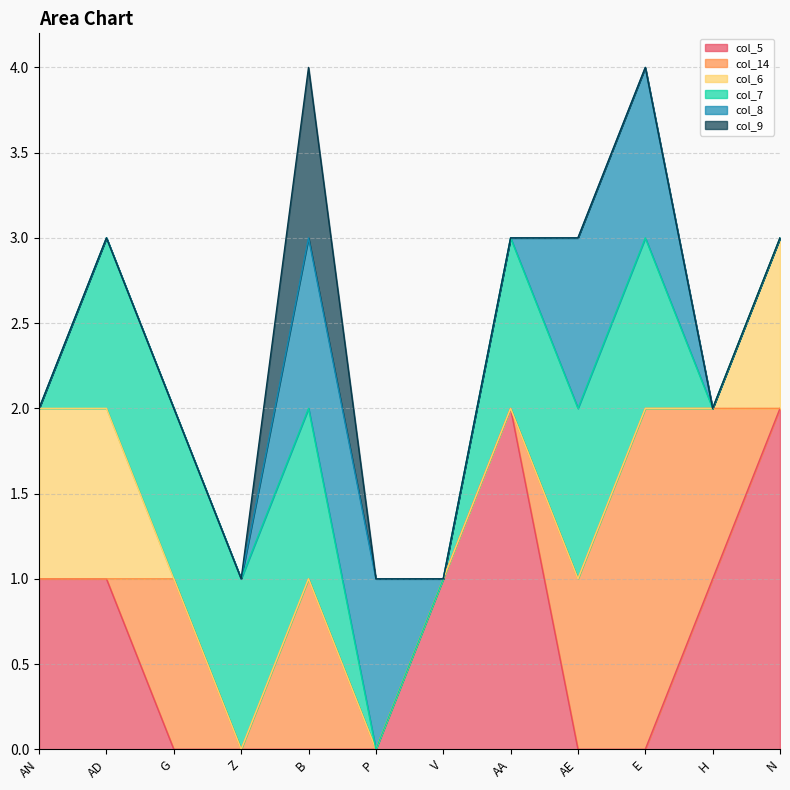

In col_9, how many points are higher than both neighbors (excluding endpoints)?

1